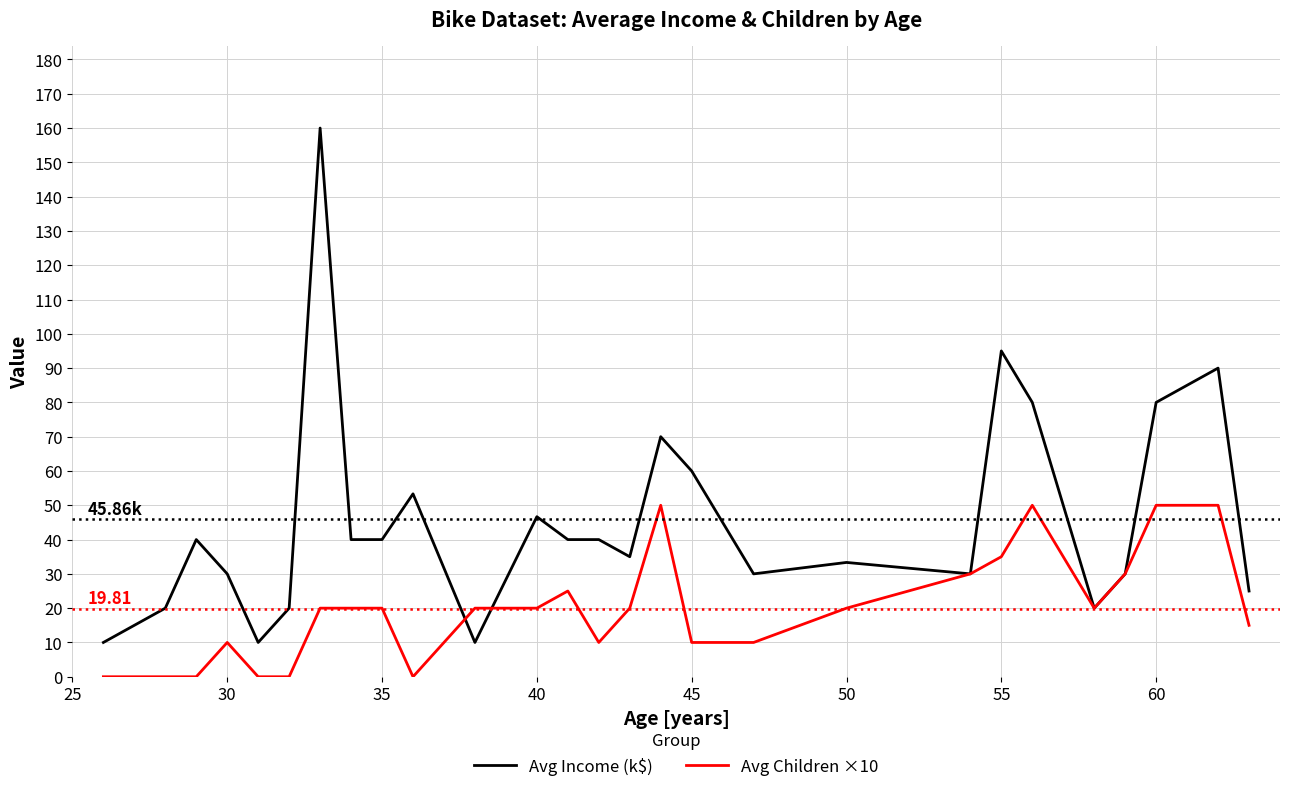

Which series has the widest spread of values?

Avg Income (k$)